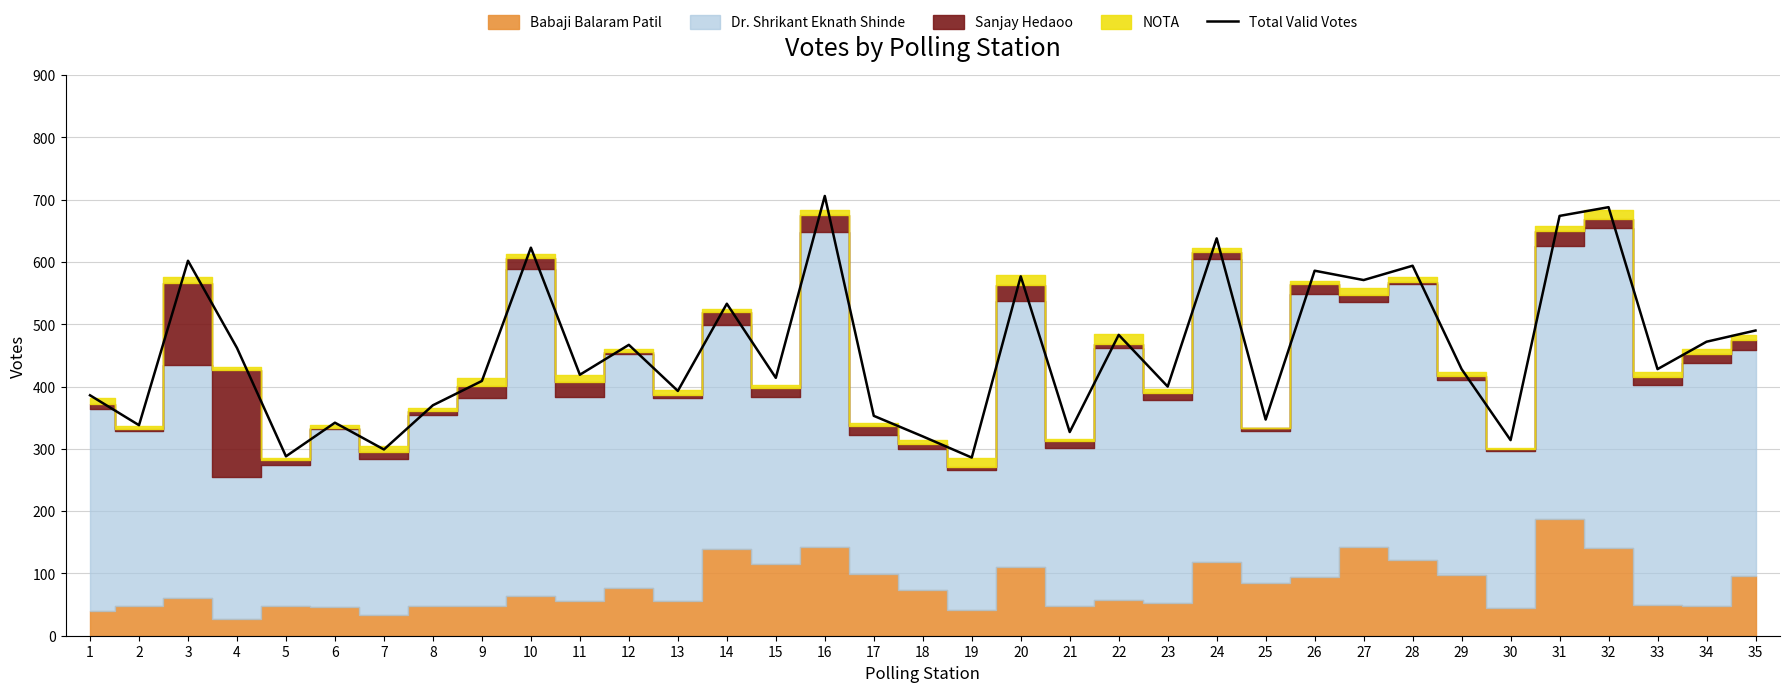

Reading left to right, extract all data points from this chart.

1=386	2=338	3=602	4=462	5=288	6=342	7=299	8=370	9=409	10=623	11=419	12=467	13=393	14=533	15=414	16=706	17=353	18=320	19=286	20=577	21=327	22=483	23=400	24=638	25=347	26=586	27=571	28=594	29=428	30=314	31=674	32=688	33=428	34=472	35=490